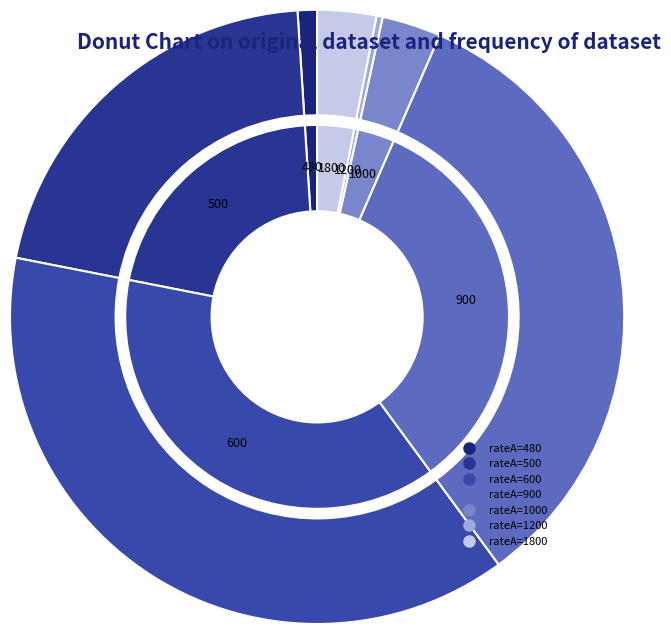

How many segments does this pie chart have?

7